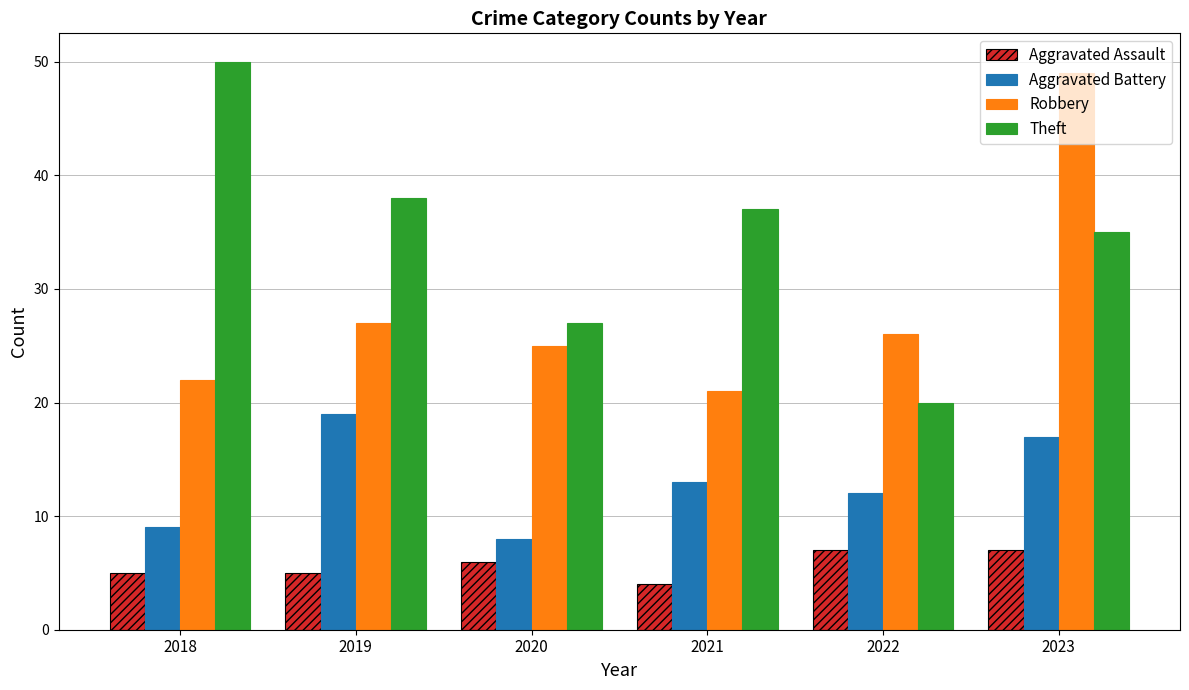

What is the spread (max minus min) of values at 2021?

33